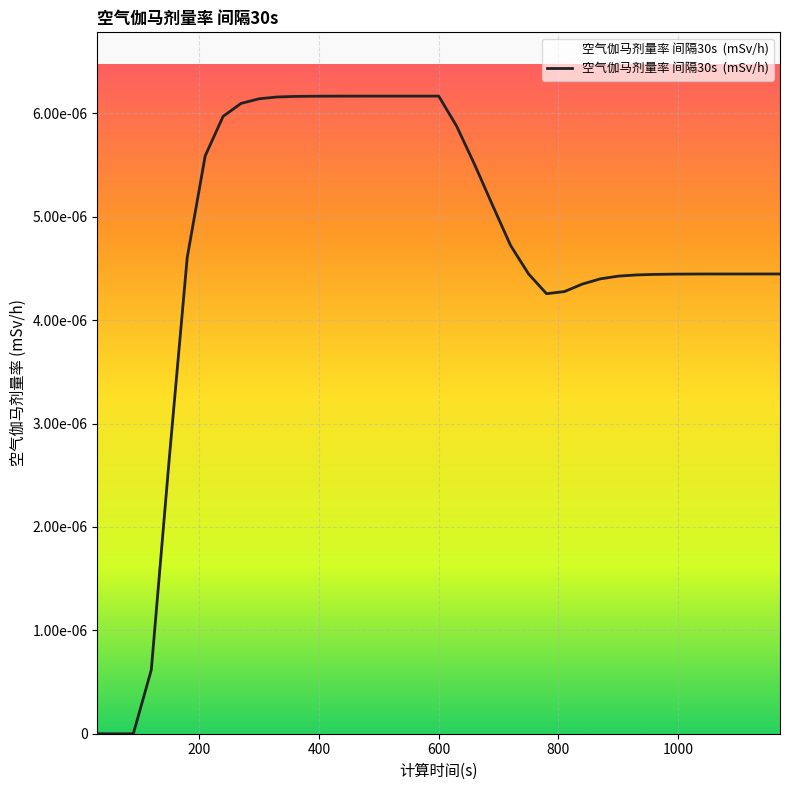

How many points are lower than both their immediate neighbors (excluding endpoints)?

1